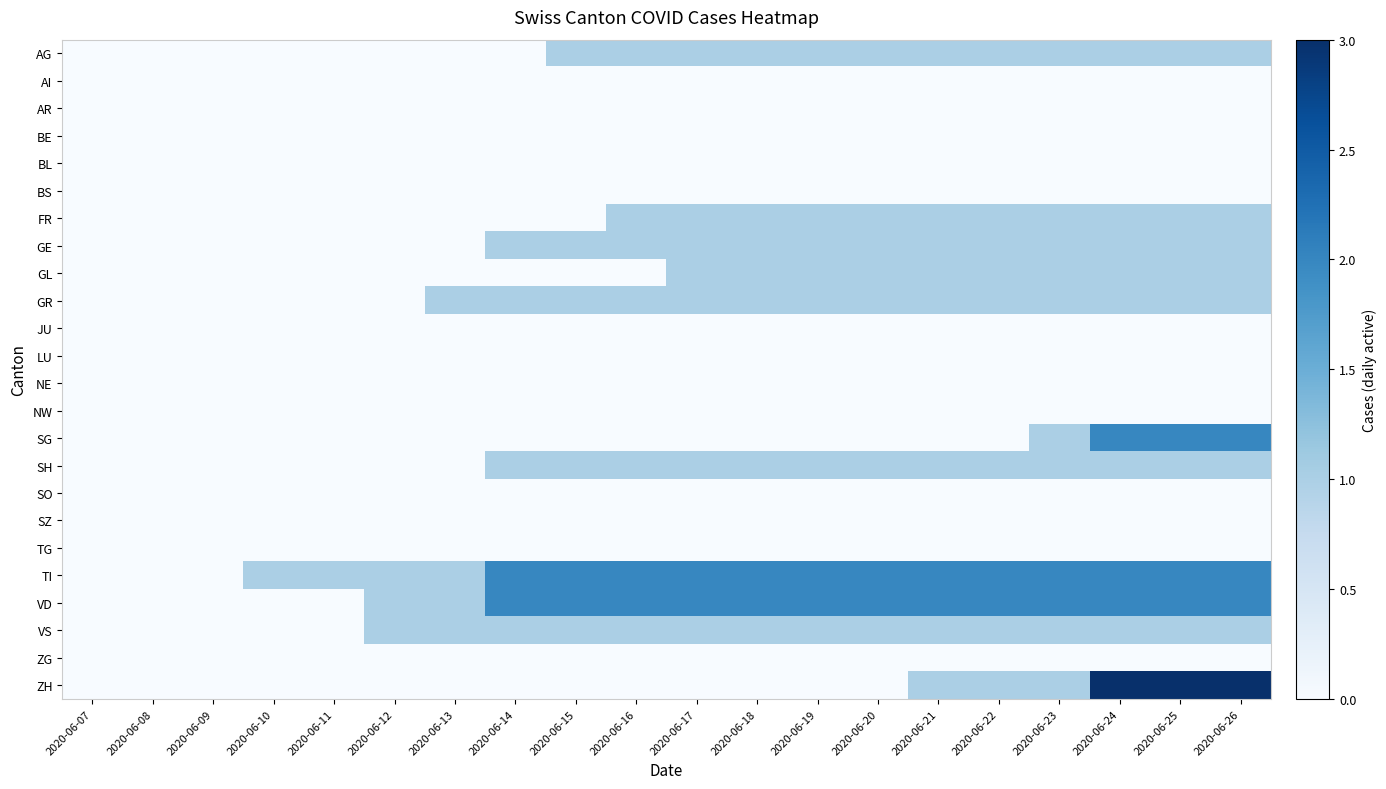

Reading right to left, list all the values displayed in this chart.

AG: 2020-06-26=1	2020-06-25=1	2020-06-24=1	2020-06-23=1	2020-06-22=1	2020-06-21=1	2020-06-20=1	2020-06-19=1	2020-06-18=1	2020-06-17=1	2020-06-16=1	2020-06-15=1	2020-06-14=0	2020-06-13=0	2020-06-12=0	2020-06-11=0	2020-06-10=0	2020-06-09=0	2020-06-08=0	2020-06-07=0
AI: 2020-06-26=0	2020-06-25=0	2020-06-24=0	2020-06-23=0	2020-06-22=0	2020-06-21=0	2020-06-20=0	2020-06-19=0	2020-06-18=0	2020-06-17=0	2020-06-16=0	2020-06-15=0	2020-06-14=0	2020-06-13=0	2020-06-12=0	2020-06-11=0	2020-06-10=0	2020-06-09=0	2020-06-08=0	2020-06-07=0
AR: 2020-06-26=0	2020-06-25=0	2020-06-24=0	2020-06-23=0	2020-06-22=0	2020-06-21=0	2020-06-20=0	2020-06-19=0	2020-06-18=0	2020-06-17=0	2020-06-16=0	2020-06-15=0	2020-06-14=0	2020-06-13=0	2020-06-12=0	2020-06-11=0	2020-06-10=0	2020-06-09=0	2020-06-08=0	2020-06-07=0
BE: 2020-06-26=0	2020-06-25=0	2020-06-24=0	2020-06-23=0	2020-06-22=0	2020-06-21=0	2020-06-20=0	2020-06-19=0	2020-06-18=0	2020-06-17=0	2020-06-16=0	2020-06-15=0	2020-06-14=0	2020-06-13=0	2020-06-12=0	2020-06-11=0	2020-06-10=0	2020-06-09=0	2020-06-08=0	2020-06-07=0
BL: 2020-06-26=0	2020-06-25=0	2020-06-24=0	2020-06-23=0	2020-06-22=0	2020-06-21=0	2020-06-20=0	2020-06-19=0	2020-06-18=0	2020-06-17=0	2020-06-16=0	2020-06-15=0	2020-06-14=0	2020-06-13=0	2020-06-12=0	2020-06-11=0	2020-06-10=0	2020-06-09=0	2020-06-08=0	2020-06-07=0
BS: 2020-06-26=0	2020-06-25=0	2020-06-24=0	2020-06-23=0	2020-06-22=0	2020-06-21=0	2020-06-20=0	2020-06-19=0	2020-06-18=0	2020-06-17=0	2020-06-16=0	2020-06-15=0	2020-06-14=0	2020-06-13=0	2020-06-12=0	2020-06-11=0	2020-06-10=0	2020-06-09=0	2020-06-08=0	2020-06-07=0
FR: 2020-06-26=1	2020-06-25=1	2020-06-24=1	2020-06-23=1	2020-06-22=1	2020-06-21=1	2020-06-20=1	2020-06-19=1	2020-06-18=1	2020-06-17=1	2020-06-16=1	2020-06-15=0	2020-06-14=0	2020-06-13=0	2020-06-12=0	2020-06-11=0	2020-06-10=0	2020-06-09=0	2020-06-08=0	2020-06-07=0
GE: 2020-06-26=1	2020-06-25=1	2020-06-24=1	2020-06-23=1	2020-06-22=1	2020-06-21=1	2020-06-20=1	2020-06-19=1	2020-06-18=1	2020-06-17=1	2020-06-16=1	2020-06-15=1	2020-06-14=1	2020-06-13=0	2020-06-12=0	2020-06-11=0	2020-06-10=0	2020-06-09=0	2020-06-08=0	2020-06-07=0
GL: 2020-06-26=1	2020-06-25=1	2020-06-24=1	2020-06-23=1	2020-06-22=1	2020-06-21=1	2020-06-20=1	2020-06-19=1	2020-06-18=1	2020-06-17=1	2020-06-16=0	2020-06-15=0	2020-06-14=0	2020-06-13=0	2020-06-12=0	2020-06-11=0	2020-06-10=0	2020-06-09=0	2020-06-08=0	2020-06-07=0
GR: 2020-06-26=1	2020-06-25=1	2020-06-24=1	2020-06-23=1	2020-06-22=1	2020-06-21=1	2020-06-20=1	2020-06-19=1	2020-06-18=1	2020-06-17=1	2020-06-16=1	2020-06-15=1	2020-06-14=1	2020-06-13=1	2020-06-12=0	2020-06-11=0	2020-06-10=0	2020-06-09=0	2020-06-08=0	2020-06-07=0
JU: 2020-06-26=0	2020-06-25=0	2020-06-24=0	2020-06-23=0	2020-06-22=0	2020-06-21=0	2020-06-20=0	2020-06-19=0	2020-06-18=0	2020-06-17=0	2020-06-16=0	2020-06-15=0	2020-06-14=0	2020-06-13=0	2020-06-12=0	2020-06-11=0	2020-06-10=0	2020-06-09=0	2020-06-08=0	2020-06-07=0
LU: 2020-06-26=0	2020-06-25=0	2020-06-24=0	2020-06-23=0	2020-06-22=0	2020-06-21=0	2020-06-20=0	2020-06-19=0	2020-06-18=0	2020-06-17=0	2020-06-16=0	2020-06-15=0	2020-06-14=0	2020-06-13=0	2020-06-12=0	2020-06-11=0	2020-06-10=0	2020-06-09=0	2020-06-08=0	2020-06-07=0
NE: 2020-06-26=0	2020-06-25=0	2020-06-24=0	2020-06-23=0	2020-06-22=0	2020-06-21=0	2020-06-20=0	2020-06-19=0	2020-06-18=0	2020-06-17=0	2020-06-16=0	2020-06-15=0	2020-06-14=0	2020-06-13=0	2020-06-12=0	2020-06-11=0	2020-06-10=0	2020-06-09=0	2020-06-08=0	2020-06-07=0
NW: 2020-06-26=0	2020-06-25=0	2020-06-24=0	2020-06-23=0	2020-06-22=0	2020-06-21=0	2020-06-20=0	2020-06-19=0	2020-06-18=0	2020-06-17=0	2020-06-16=0	2020-06-15=0	2020-06-14=0	2020-06-13=0	2020-06-12=0	2020-06-11=0	2020-06-10=0	2020-06-09=0	2020-06-08=0	2020-06-07=0
SG: 2020-06-26=2	2020-06-25=2	2020-06-24=2	2020-06-23=1	2020-06-22=0	2020-06-21=0	2020-06-20=0	2020-06-19=0	2020-06-18=0	2020-06-17=0	2020-06-16=0	2020-06-15=0	2020-06-14=0	2020-06-13=0	2020-06-12=0	2020-06-11=0	2020-06-10=0	2020-06-09=0	2020-06-08=0	2020-06-07=0
SH: 2020-06-26=1	2020-06-25=1	2020-06-24=1	2020-06-23=1	2020-06-22=1	2020-06-21=1	2020-06-20=1	2020-06-19=1	2020-06-18=1	2020-06-17=1	2020-06-16=1	2020-06-15=1	2020-06-14=1	2020-06-13=0	2020-06-12=0	2020-06-11=0	2020-06-10=0	2020-06-09=0	2020-06-08=0	2020-06-07=0
SO: 2020-06-26=0	2020-06-25=0	2020-06-24=0	2020-06-23=0	2020-06-22=0	2020-06-21=0	2020-06-20=0	2020-06-19=0	2020-06-18=0	2020-06-17=0	2020-06-16=0	2020-06-15=0	2020-06-14=0	2020-06-13=0	2020-06-12=0	2020-06-11=0	2020-06-10=0	2020-06-09=0	2020-06-08=0	2020-06-07=0
SZ: 2020-06-26=0	2020-06-25=0	2020-06-24=0	2020-06-23=0	2020-06-22=0	2020-06-21=0	2020-06-20=0	2020-06-19=0	2020-06-18=0	2020-06-17=0	2020-06-16=0	2020-06-15=0	2020-06-14=0	2020-06-13=0	2020-06-12=0	2020-06-11=0	2020-06-10=0	2020-06-09=0	2020-06-08=0	2020-06-07=0
TG: 2020-06-26=0	2020-06-25=0	2020-06-24=0	2020-06-23=0	2020-06-22=0	2020-06-21=0	2020-06-20=0	2020-06-19=0	2020-06-18=0	2020-06-17=0	2020-06-16=0	2020-06-15=0	2020-06-14=0	2020-06-13=0	2020-06-12=0	2020-06-11=0	2020-06-10=0	2020-06-09=0	2020-06-08=0	2020-06-07=0
TI: 2020-06-26=2	2020-06-25=2	2020-06-24=2	2020-06-23=2	2020-06-22=2	2020-06-21=2	2020-06-20=2	2020-06-19=2	2020-06-18=2	2020-06-17=2	2020-06-16=2	2020-06-15=2	2020-06-14=2	2020-06-13=1	2020-06-12=1	2020-06-11=1	2020-06-10=1	2020-06-09=0	2020-06-08=0	2020-06-07=0
VD: 2020-06-26=2	2020-06-25=2	2020-06-24=2	2020-06-23=2	2020-06-22=2	2020-06-21=2	2020-06-20=2	2020-06-19=2	2020-06-18=2	2020-06-17=2	2020-06-16=2	2020-06-15=2	2020-06-14=2	2020-06-13=1	2020-06-12=1	2020-06-11=0	2020-06-10=0	2020-06-09=0	2020-06-08=0	2020-06-07=0
VS: 2020-06-26=1	2020-06-25=1	2020-06-24=1	2020-06-23=1	2020-06-22=1	2020-06-21=1	2020-06-20=1	2020-06-19=1	2020-06-18=1	2020-06-17=1	2020-06-16=1	2020-06-15=1	2020-06-14=1	2020-06-13=1	2020-06-12=1	2020-06-11=0	2020-06-10=0	2020-06-09=0	2020-06-08=0	2020-06-07=0
ZG: 2020-06-26=0	2020-06-25=0	2020-06-24=0	2020-06-23=0	2020-06-22=0	2020-06-21=0	2020-06-20=0	2020-06-19=0	2020-06-18=0	2020-06-17=0	2020-06-16=0	2020-06-15=0	2020-06-14=0	2020-06-13=0	2020-06-12=0	2020-06-11=0	2020-06-10=0	2020-06-09=0	2020-06-08=0	2020-06-07=0
ZH: 2020-06-26=3	2020-06-25=3	2020-06-24=3	2020-06-23=1	2020-06-22=1	2020-06-21=1	2020-06-20=0	2020-06-19=0	2020-06-18=0	2020-06-17=0	2020-06-16=0	2020-06-15=0	2020-06-14=0	2020-06-13=0	2020-06-12=0	2020-06-11=0	2020-06-10=0	2020-06-09=0	2020-06-08=0	2020-06-07=0